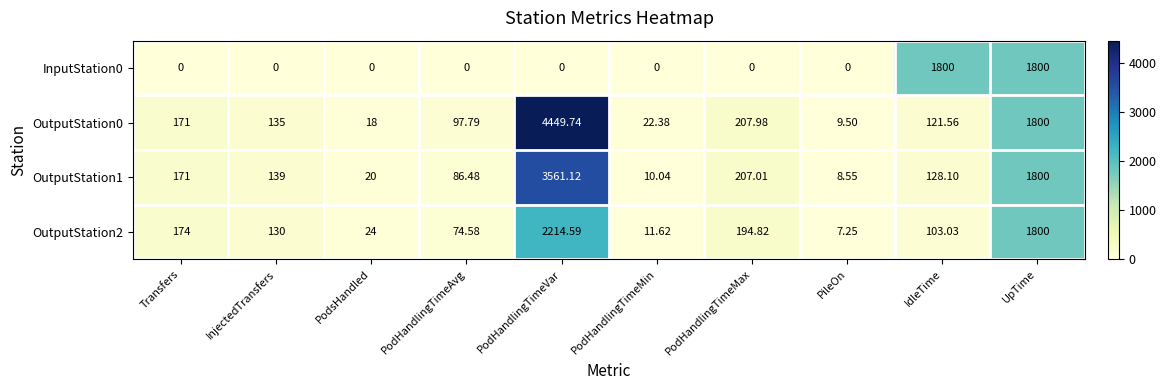

At which label does OutputStation0 first exceed 135?

Transfers